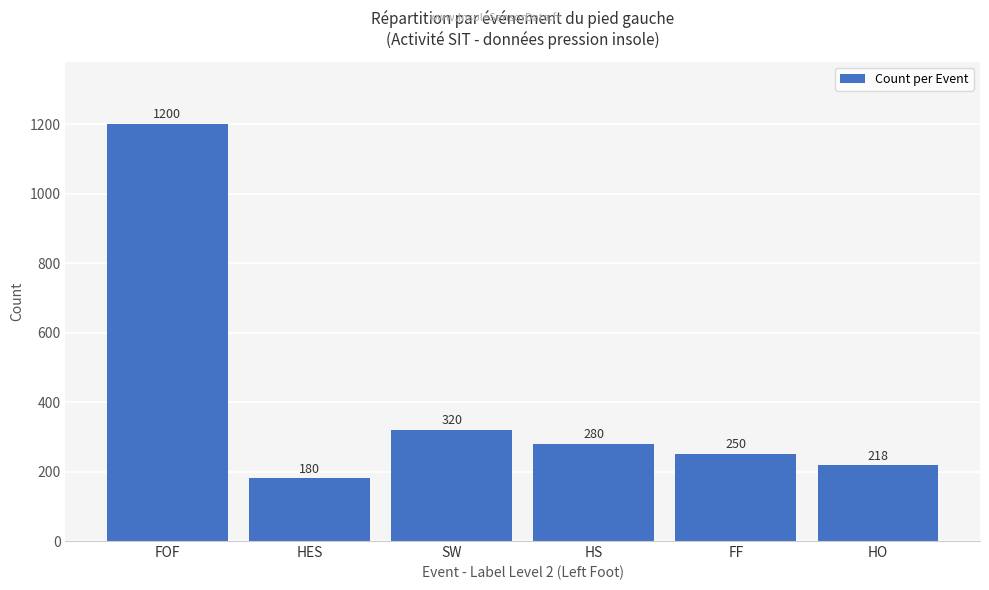

The value at HO is 51. True or false?

False